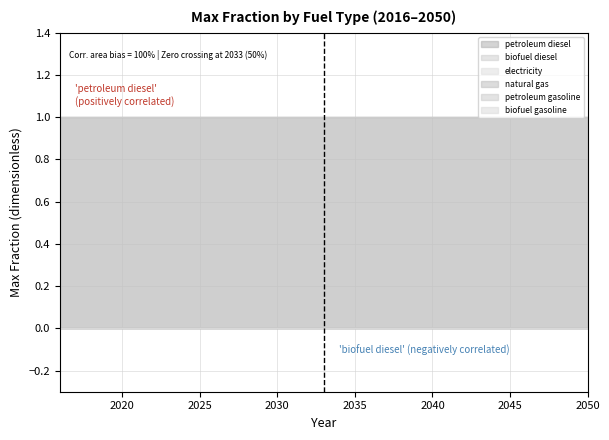

Is it true that biofuel diesel equals 0 at 2033?

False